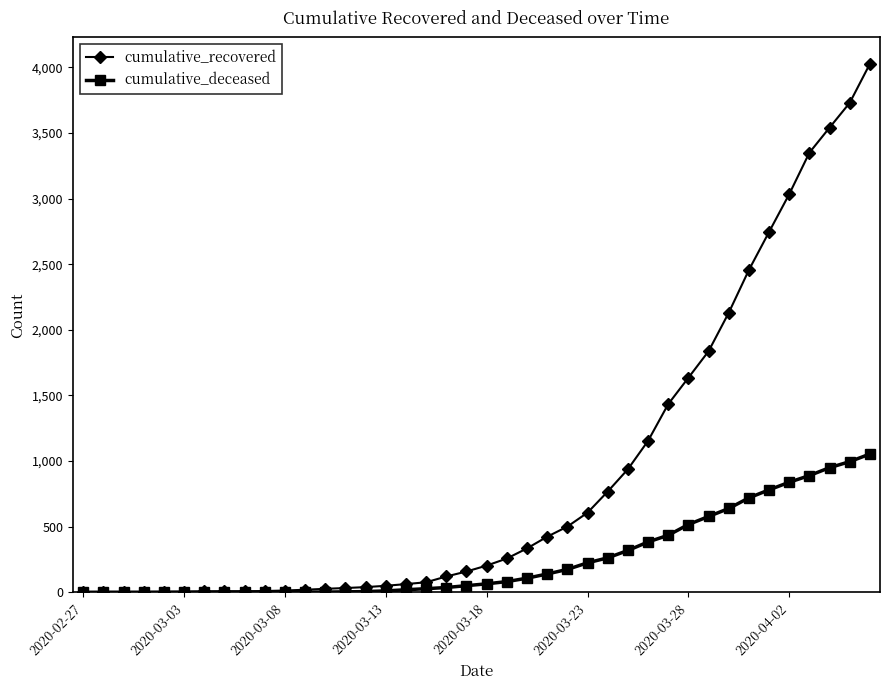

Which series has the largest total across all categories?

cumulative_recovered